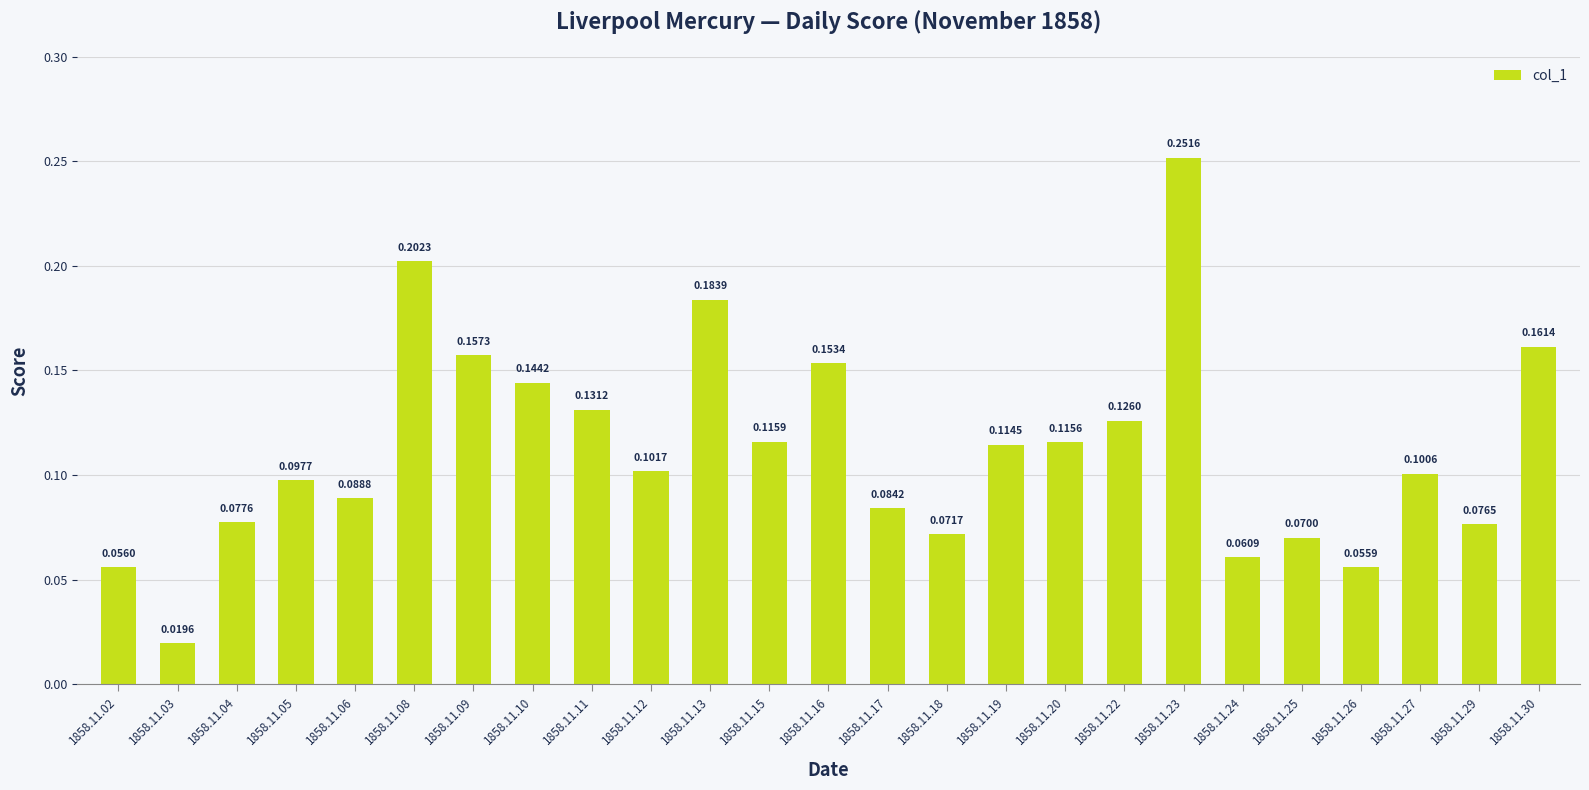

Rank the categories by value from highest to lowest.

1858.11.23, 1858.11.08, 1858.11.13, 1858.11.30, 1858.11.09, 1858.11.16, 1858.11.10, 1858.11.11, 1858.11.22, 1858.11.15, 1858.11.20, 1858.11.19, 1858.11.12, 1858.11.27, 1858.11.05, 1858.11.06, 1858.11.17, 1858.11.04, 1858.11.29, 1858.11.18, 1858.11.25, 1858.11.24, 1858.11.02, 1858.11.26, 1858.11.03